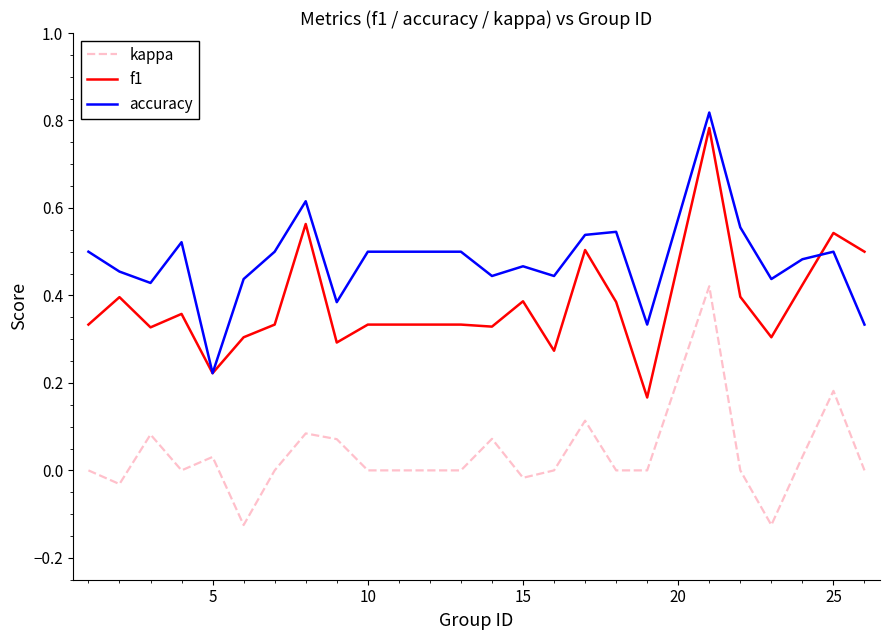

How many lines are shown in the chart?

3